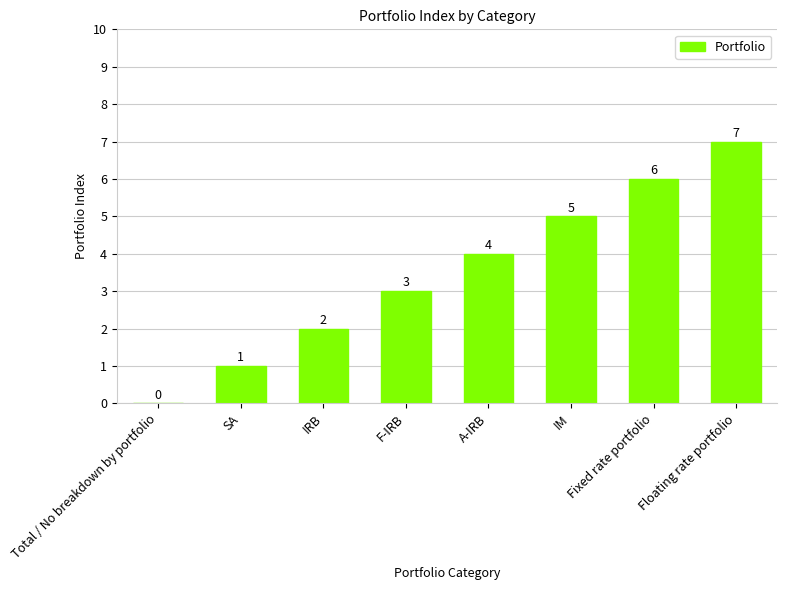

At which category does the chart reach its peak across all series?

Floating rate portfolio